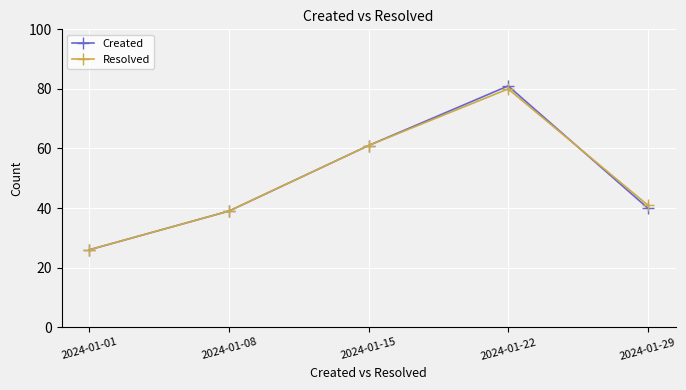

What is the lowest value of the Resolved series?

26